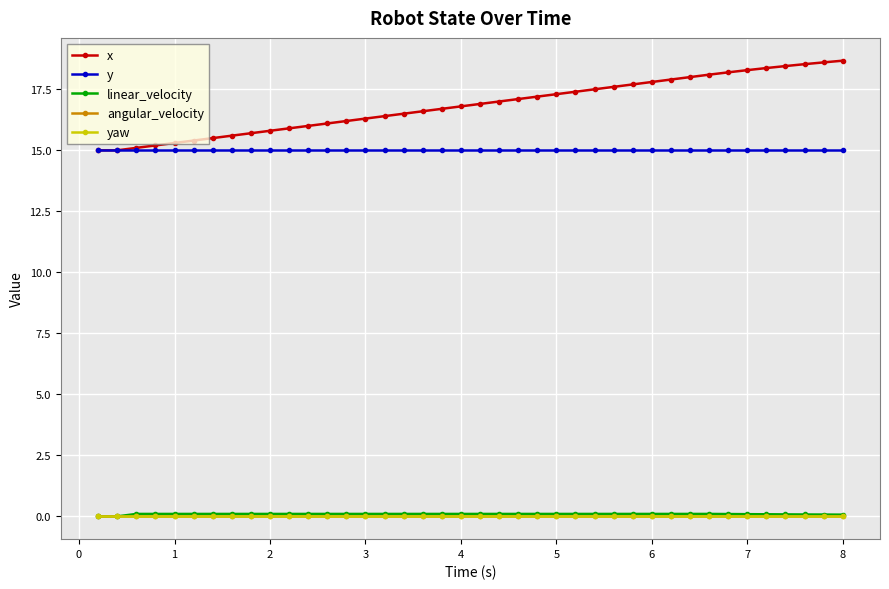

True or false: yaw and x intersect in this chart.

False